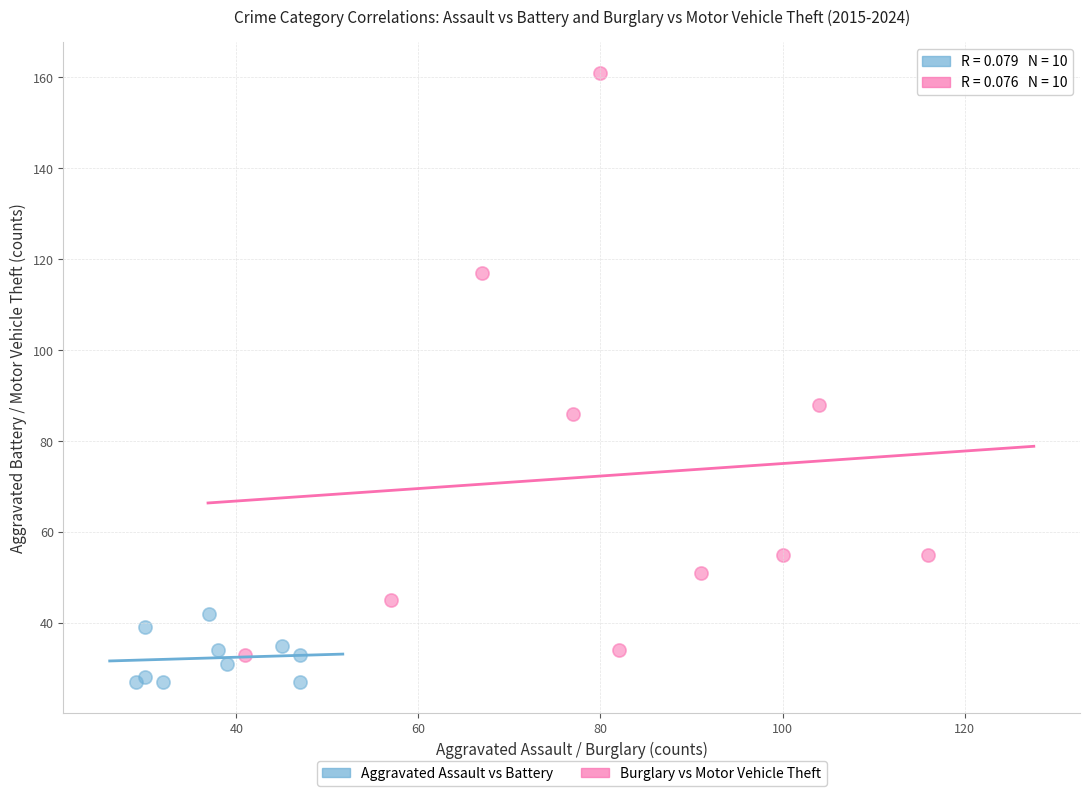

Which series reaches the minimum Y coordinate?

Aggravated Assault vs Battery